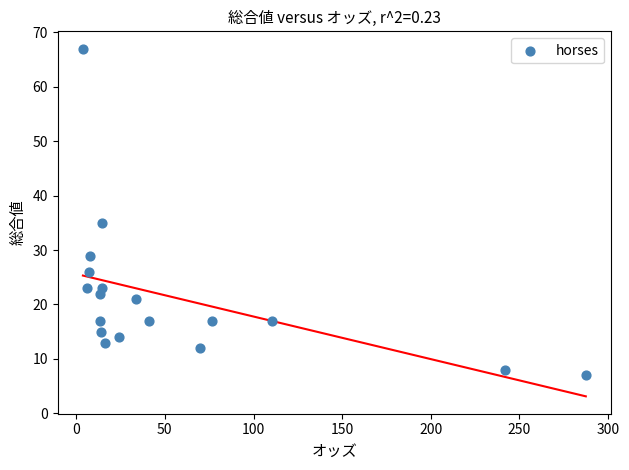

What is the range of Y values (max minus min)?

60